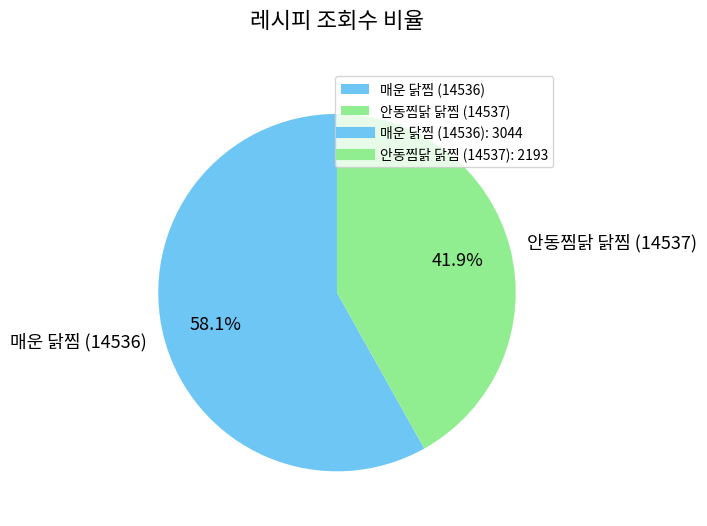

How many segments does this pie chart have?

2